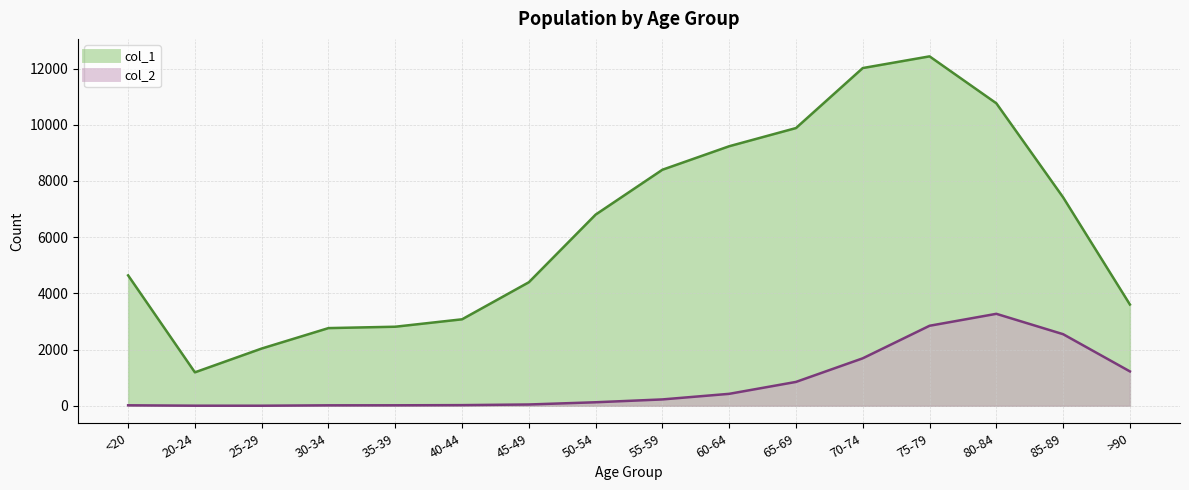

What is the smallest value displayed?

3